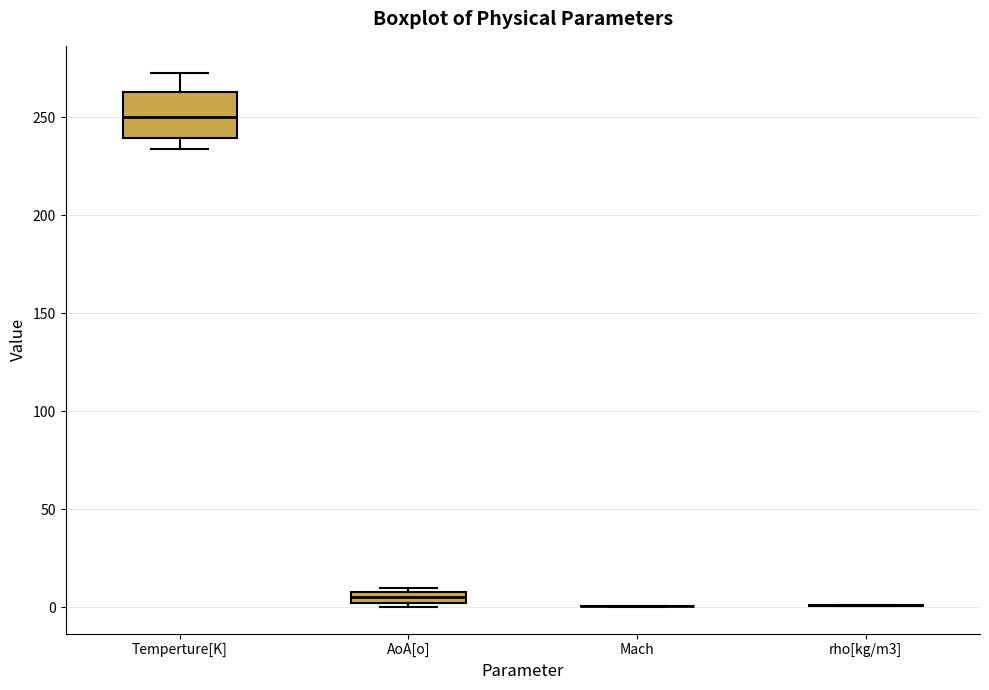

Which box is the tallest, from its lower edge to its upper edge?

Temperture[K]